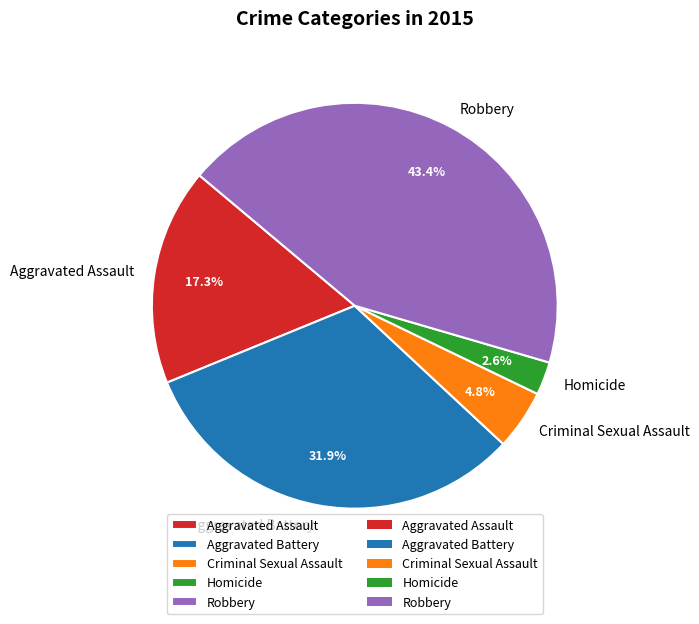

Which has a higher value, Criminal Sexual Assault or Aggravated Assault?

Aggravated Assault